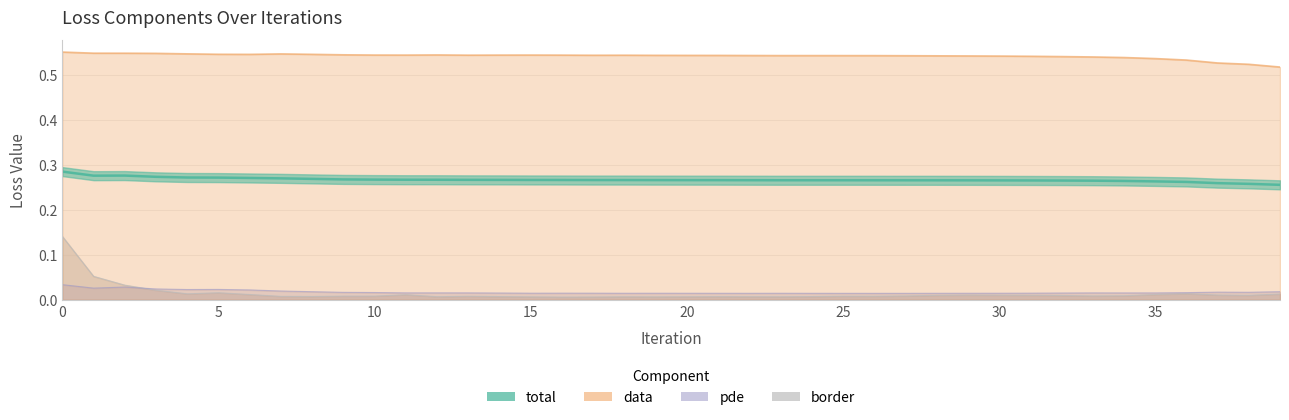

What is the value of the total point at the 1st from the left?

0.3